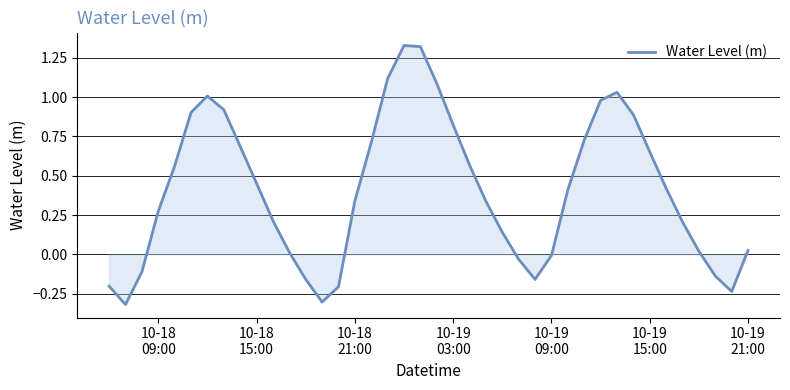

What is the difference between the maximum and minimum values?

1.6